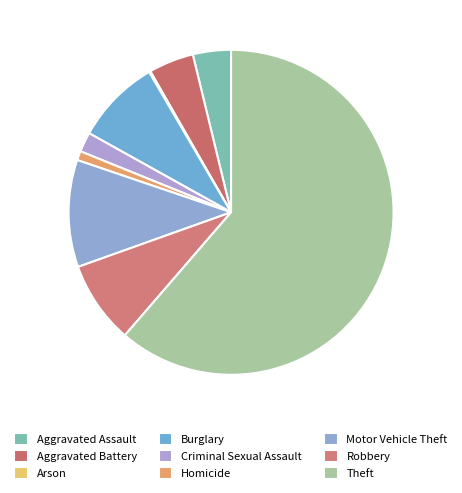

Count the number of slices in the pie.

9